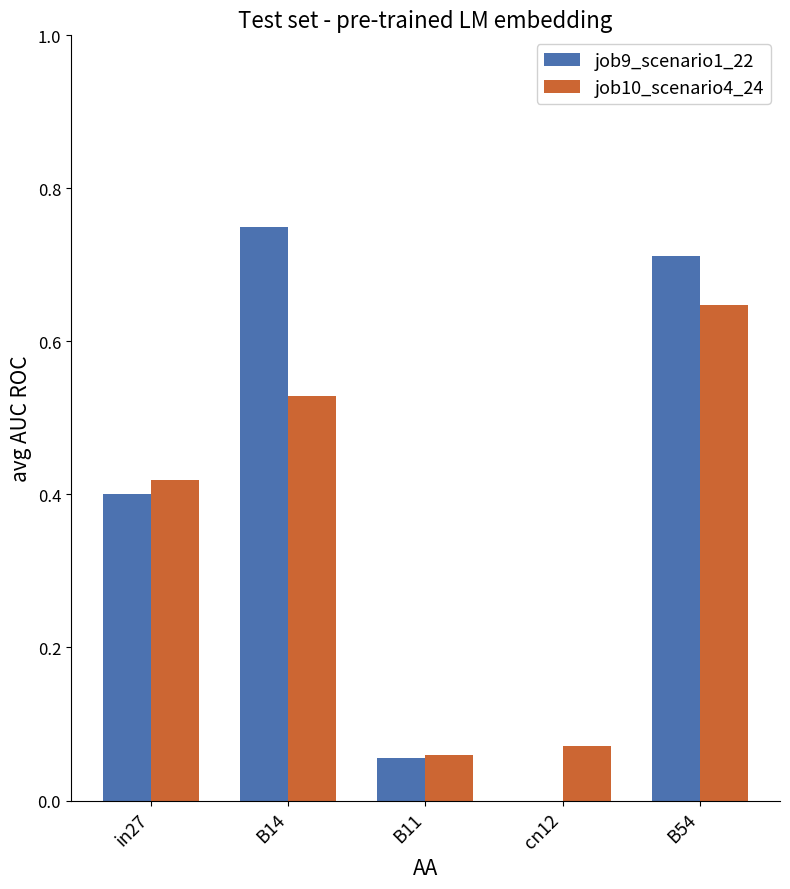

Which label corresponds to the largest value in the chart?

B14